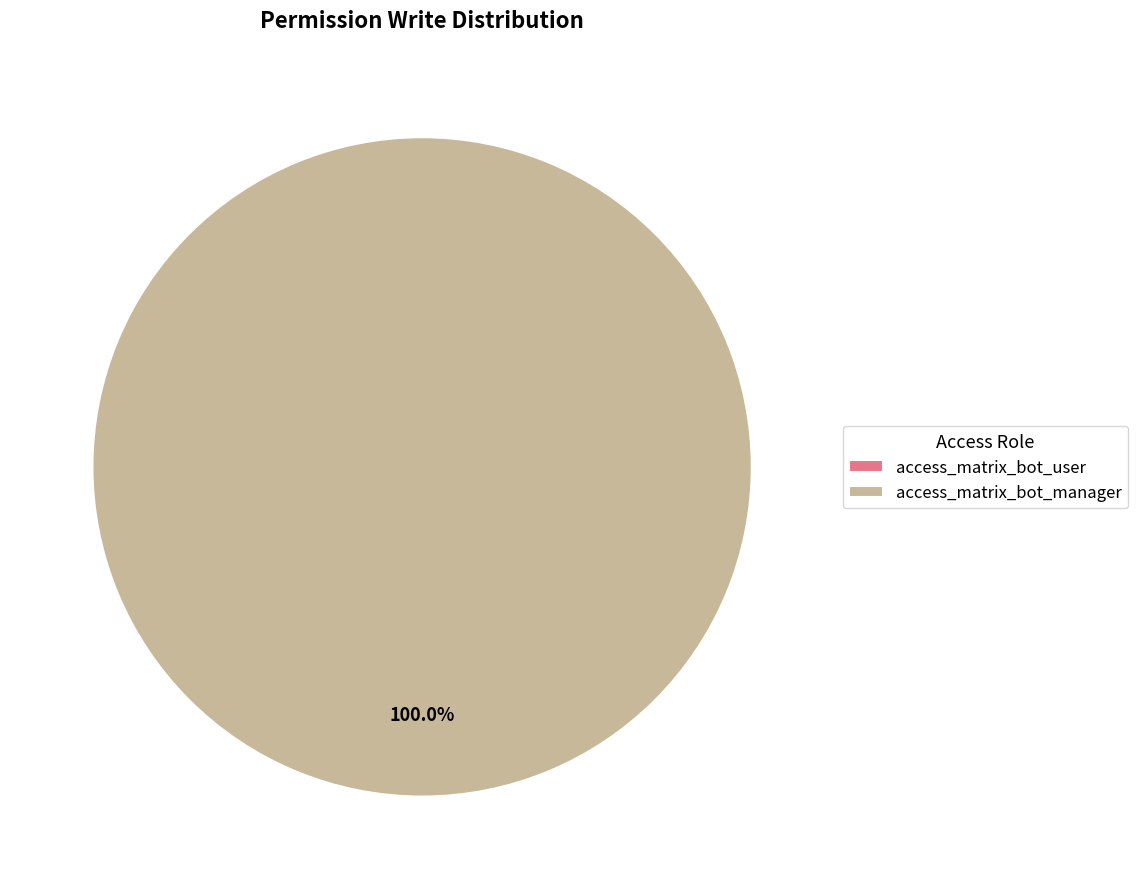

Which category has the biggest portion of the pie?

access_matrix_bot_manager